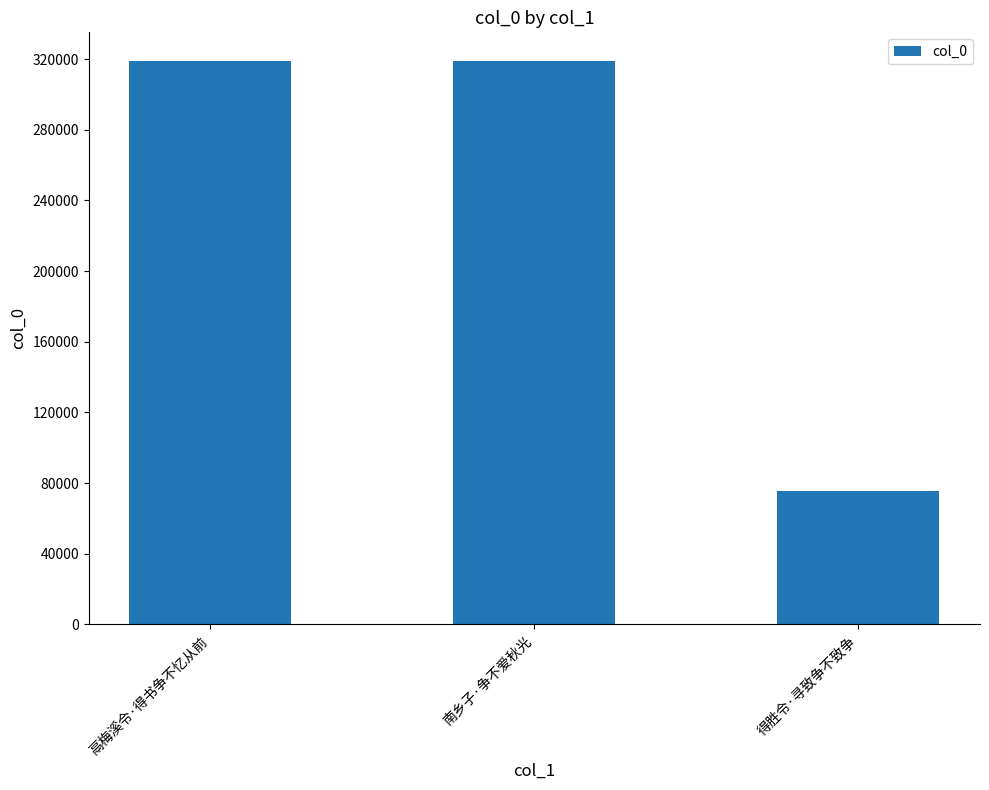

What is the maximum value shown in the chart?

319184